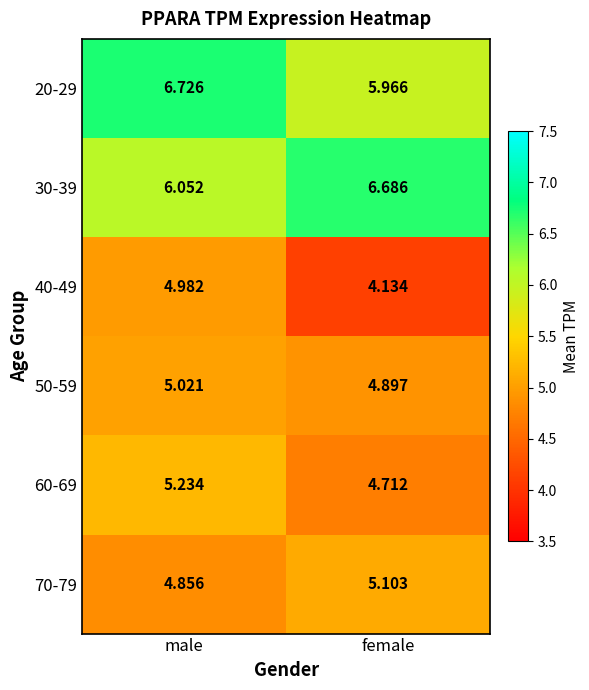

Is the value of 20-29 at female greater than the value of 40-49 at male?

Yes